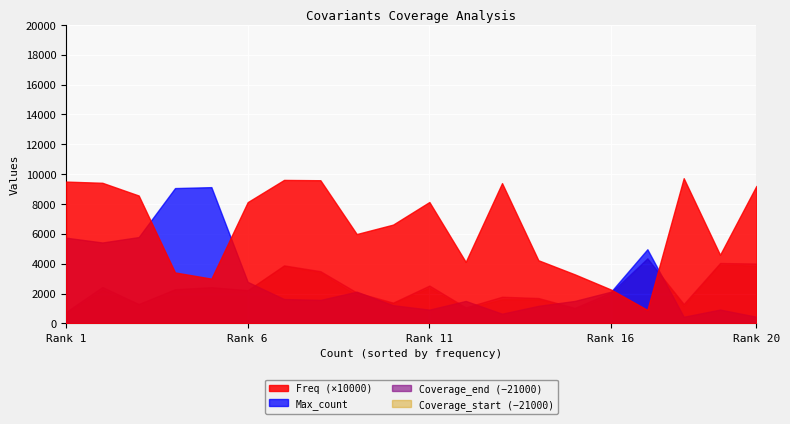

At which label is Coverage_start closest to 23516?

4